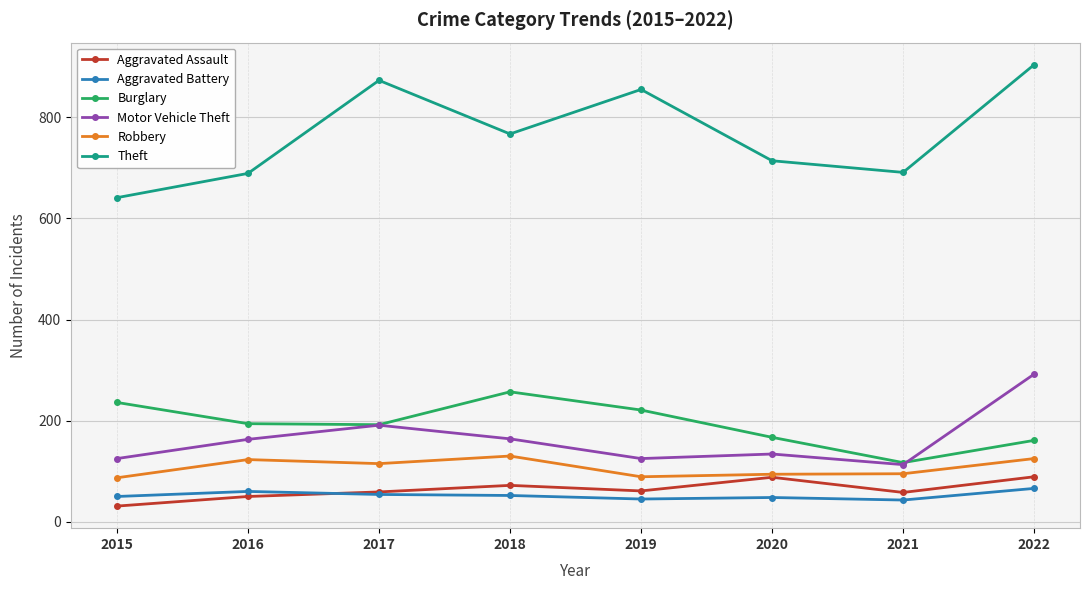

How many distinct data groups are displayed?

6